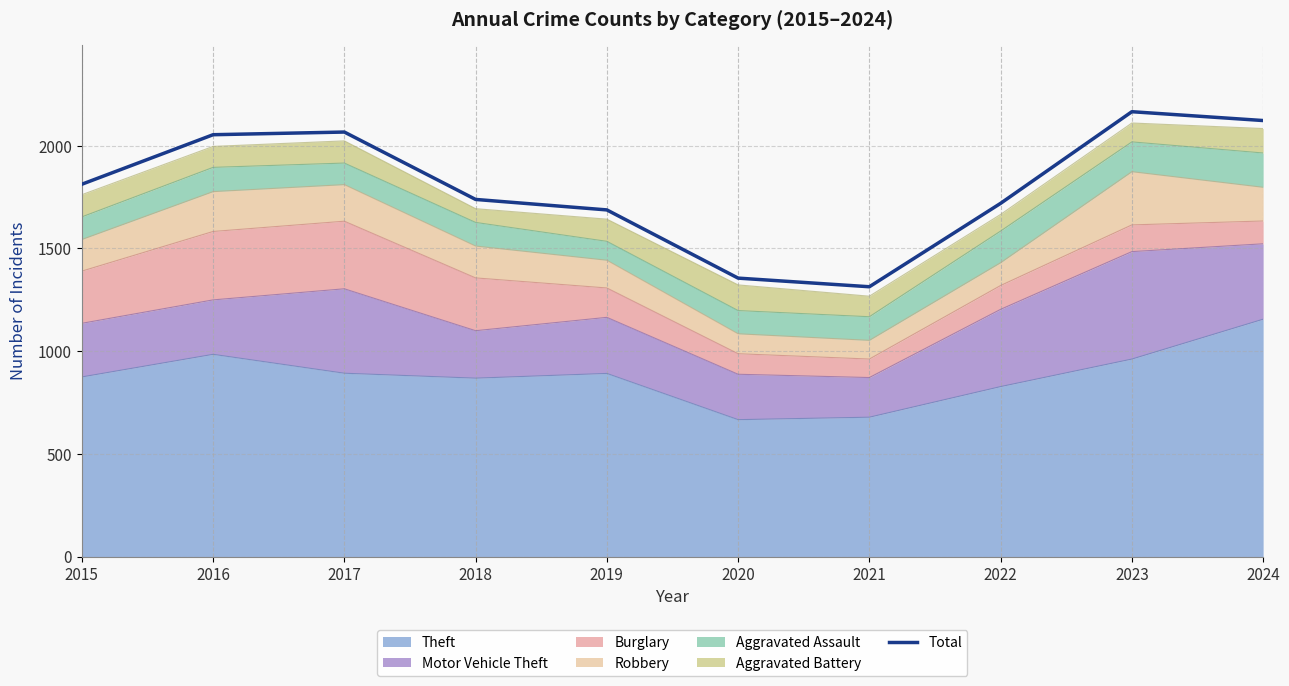

What is the change in value from 2015 to 2024?

+310